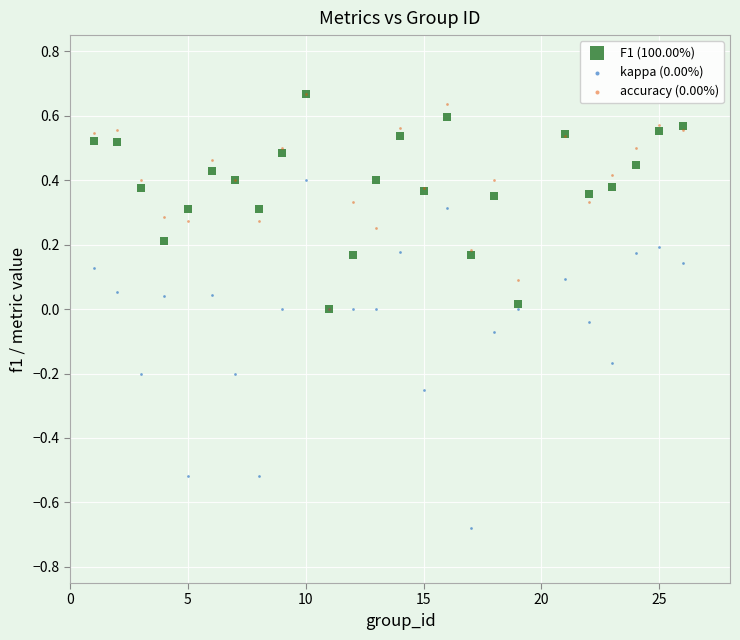

What are all the series names shown in the legend?

F1 (100.00%), kappa (0.00%), accuracy (0.00%)